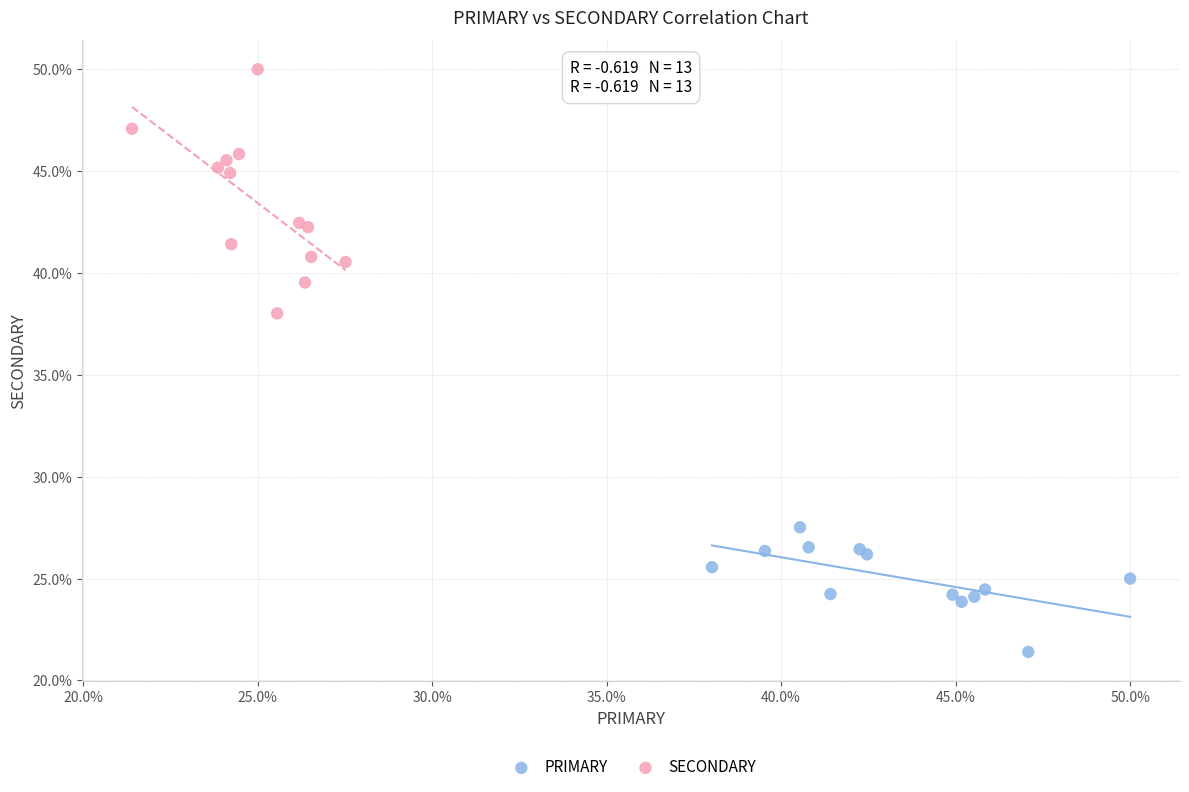

Which series contains the highest Y value?

SECONDARY